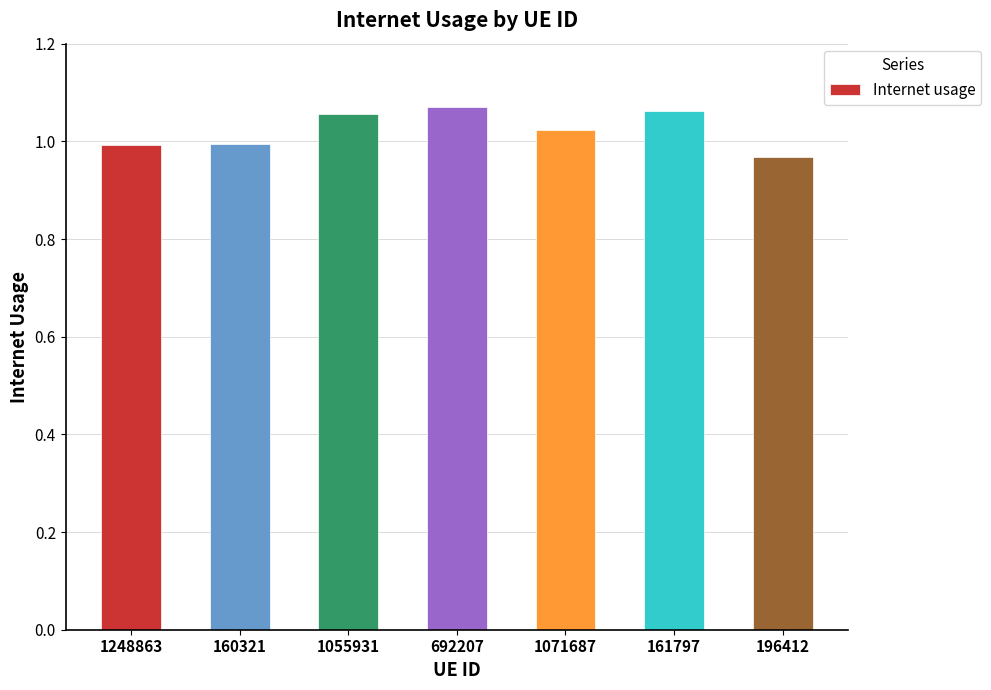

Is it true that the value at 161797 is 1.7?

False